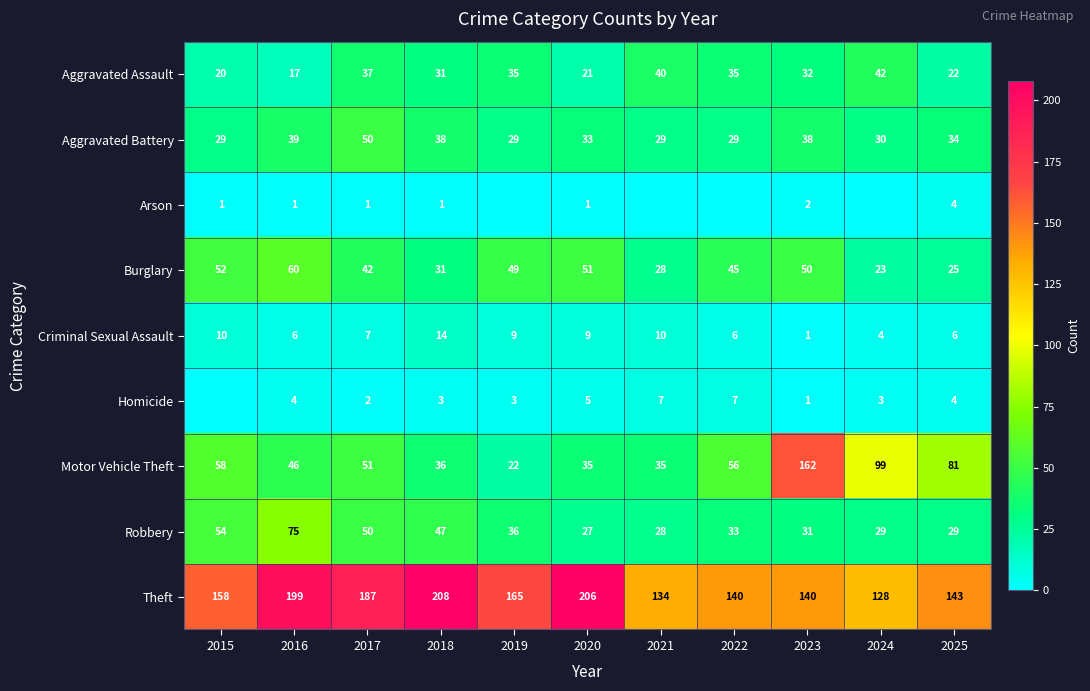

Which label corresponds to the smallest value in the chart?

2019